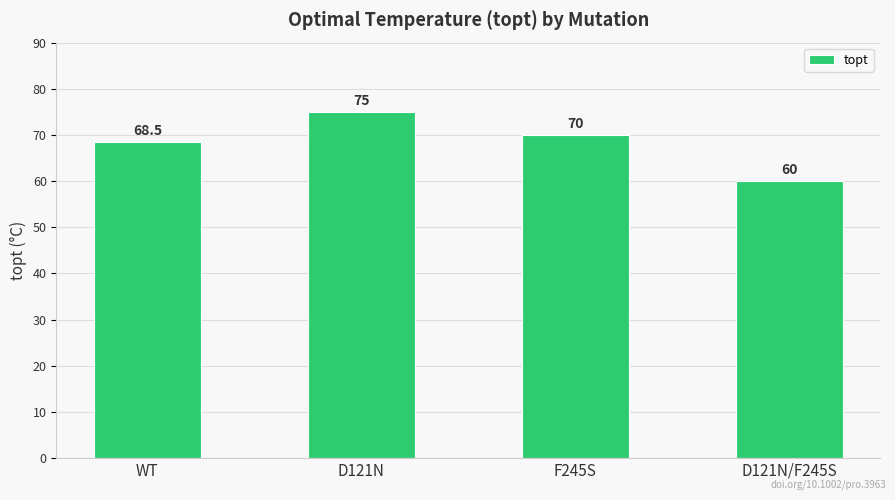

Which label corresponds to the largest value in the chart?

D121N